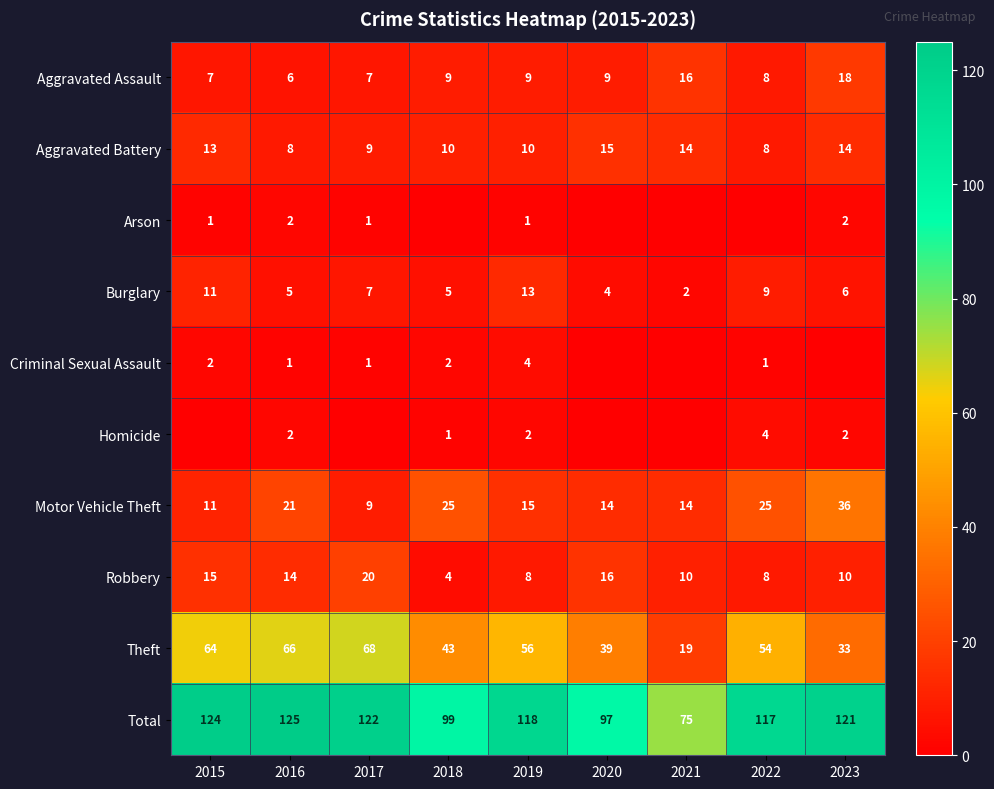

Is the value of Arson at 2019 greater than the value of Robbery at 2020?

No